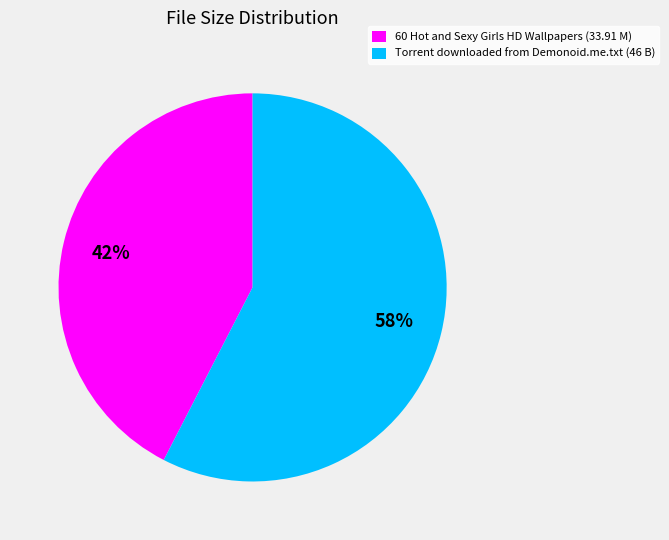

True or false: 60 Hot and Sexy Girls HD Wallpapers (33.91 M) accounts for 42% of the total.

True